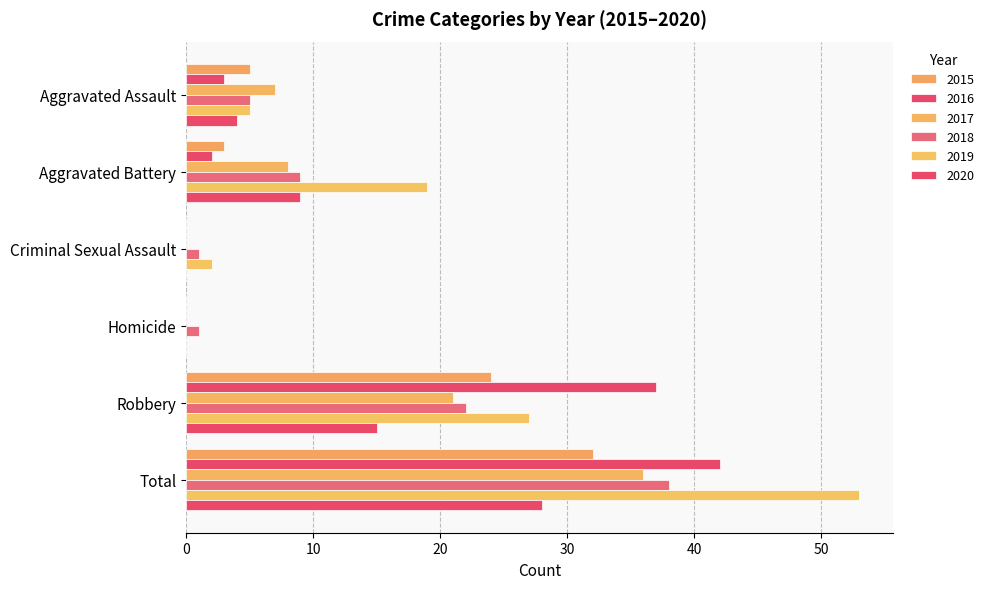

At which category does the chart reach its peak across all series?

Total